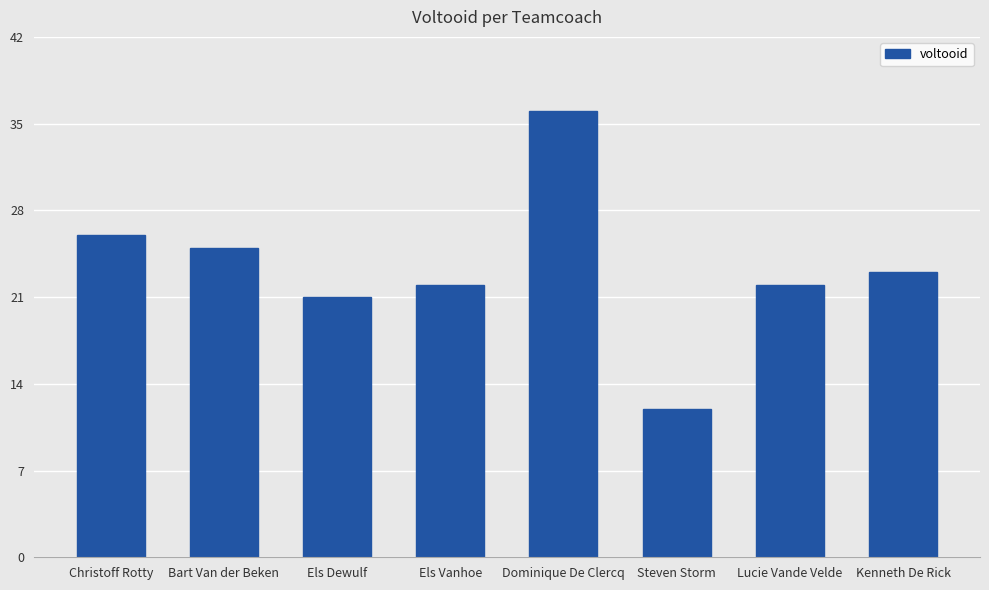

How many categories are shown in the chart?

8